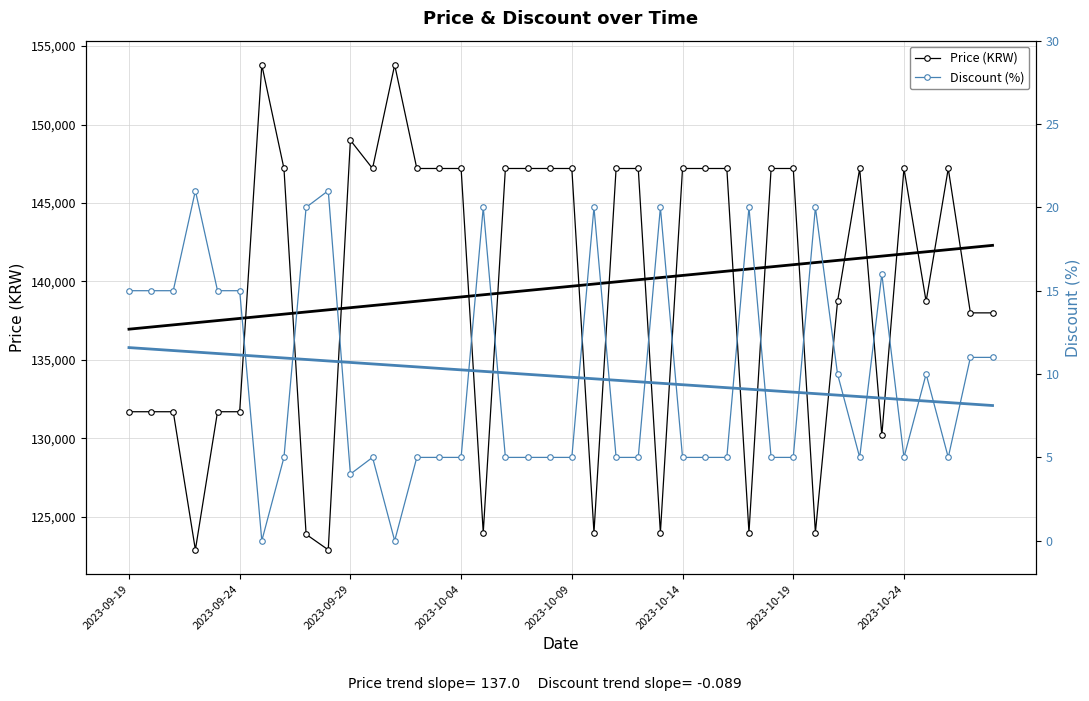

Between 2023-10-24 and 21, which series saw the biggest shift?

Price (KRW)